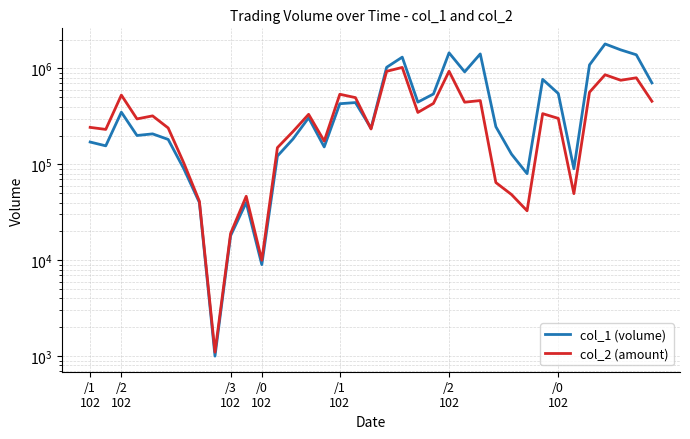

What is the label of the 14th point from the left?

13